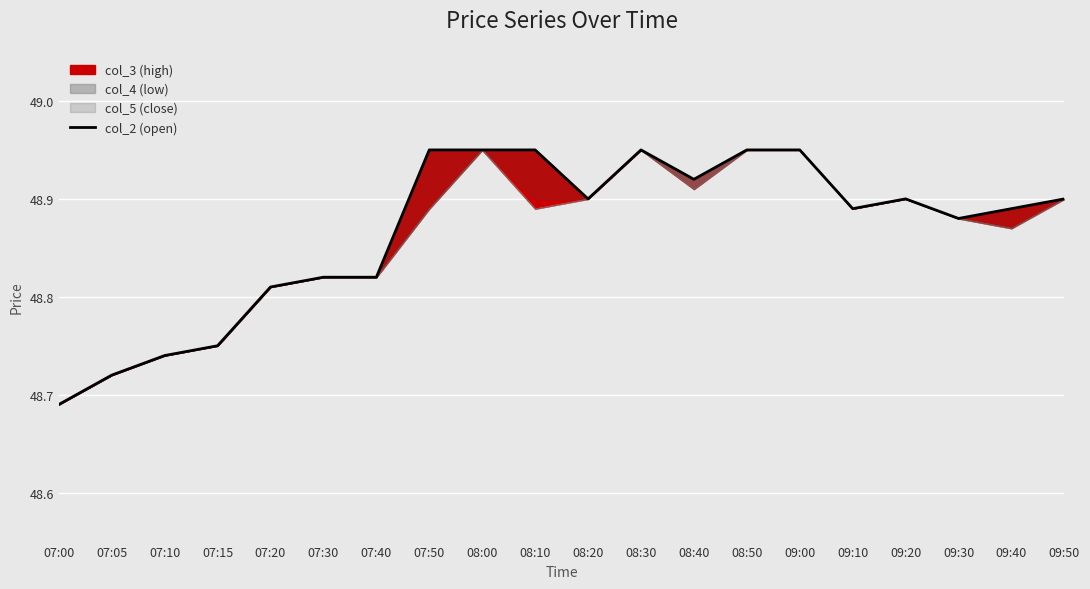

What is the label of the 2nd point from the left?

07:05